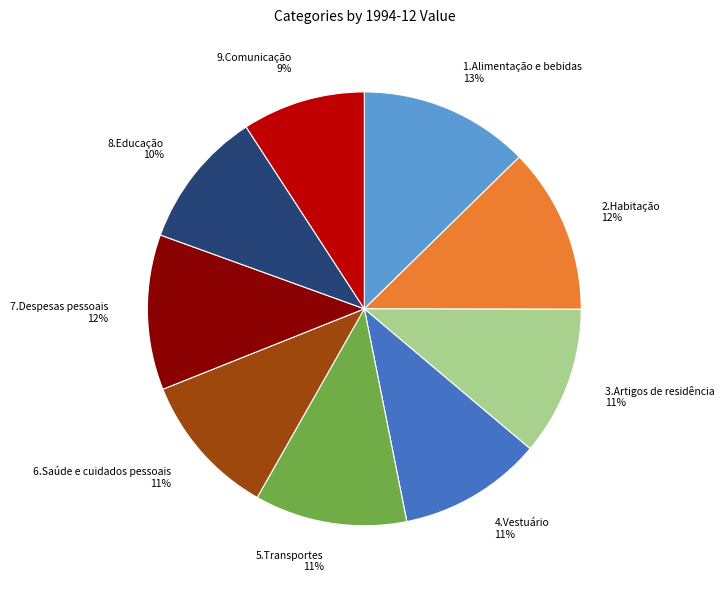

To the nearest percent, what percentage of the pie is 7.Despesas pessoais?

12%